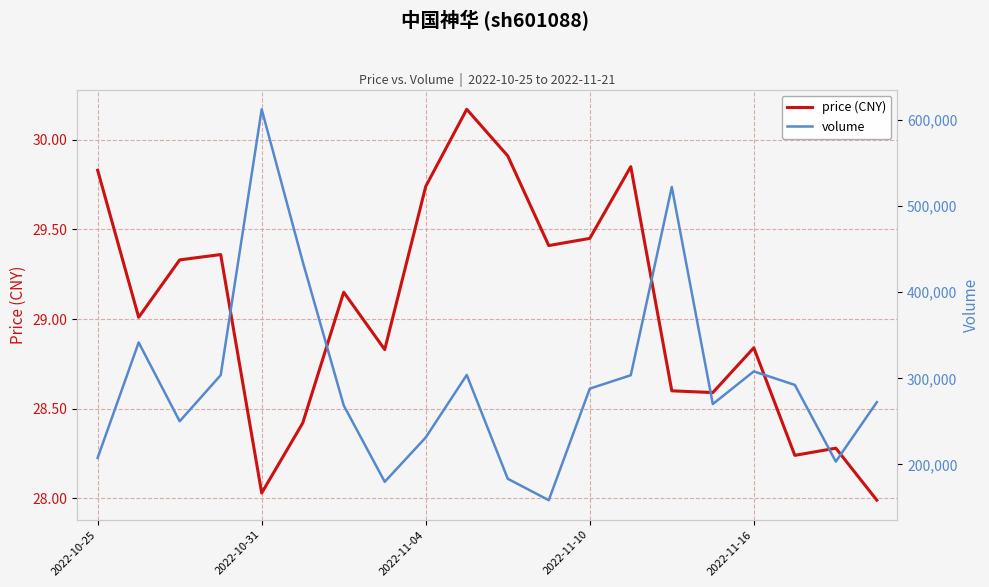

What position from the right is 6?

14